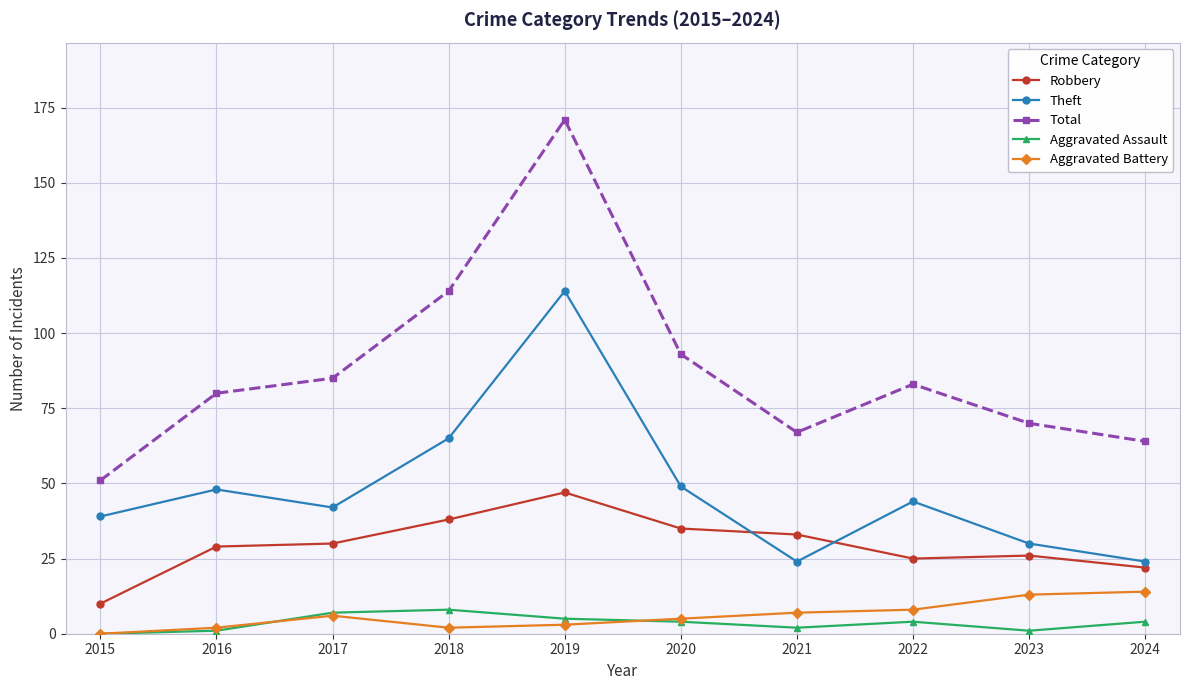

True or false: Total has more than 1 interior local peaks.

True